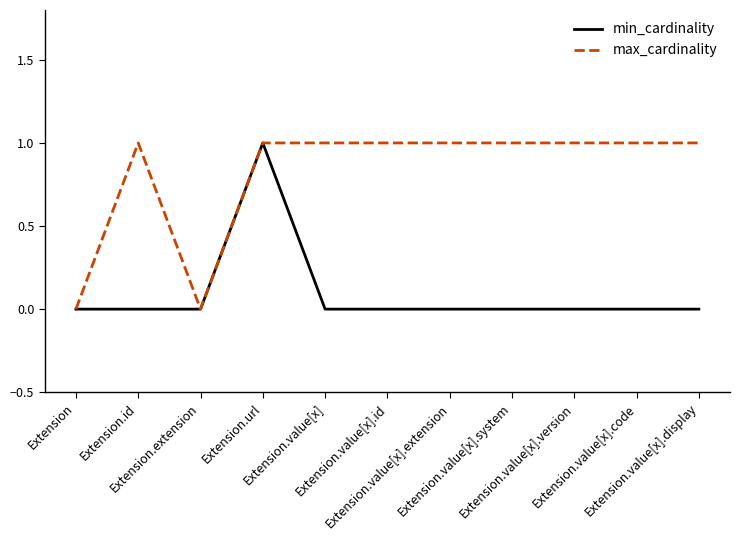

What is the greatest value displayed?

1